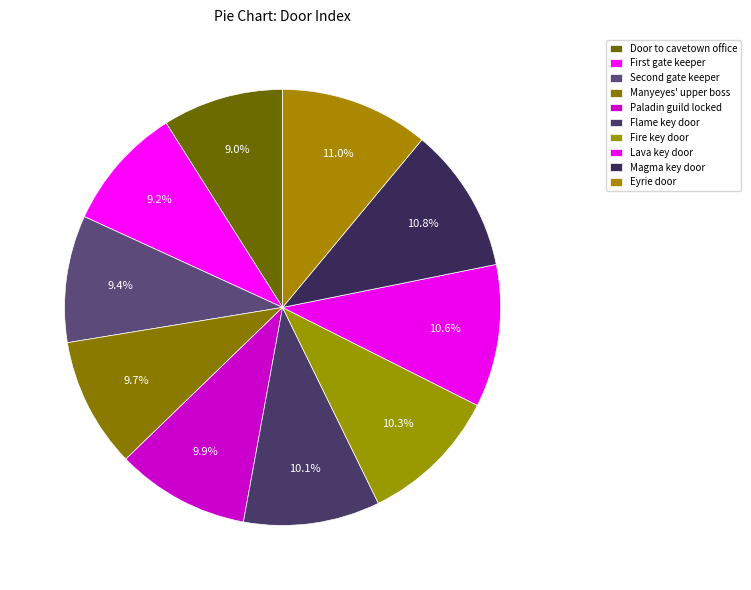

How many segments does this pie chart have?

10